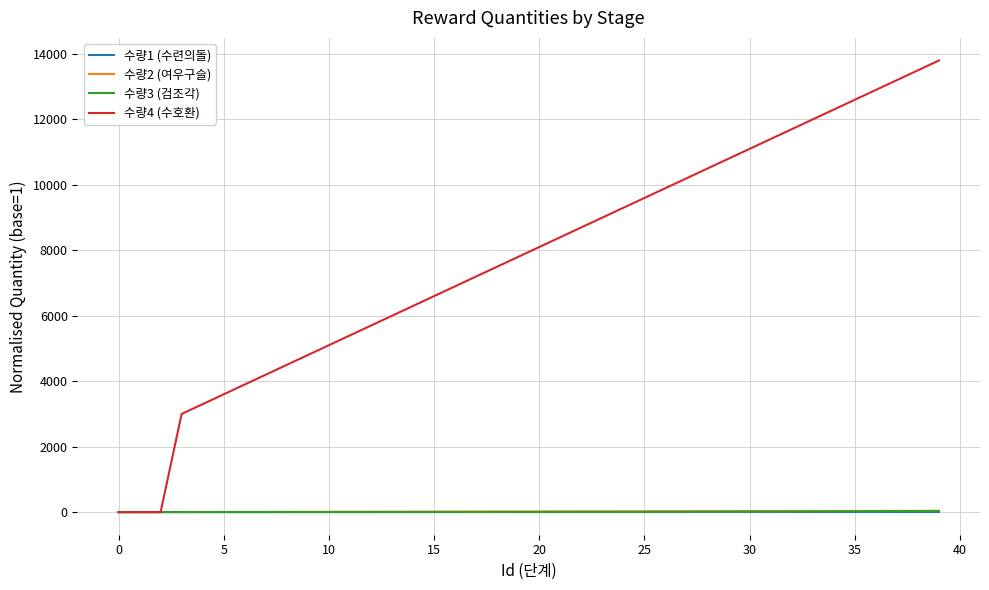

What is the greatest value displayed?

13800.0